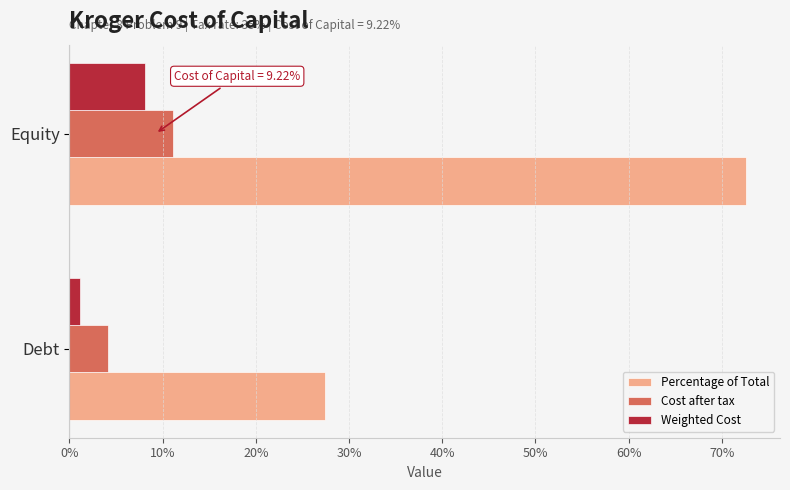

What position from the left is Equity?

2